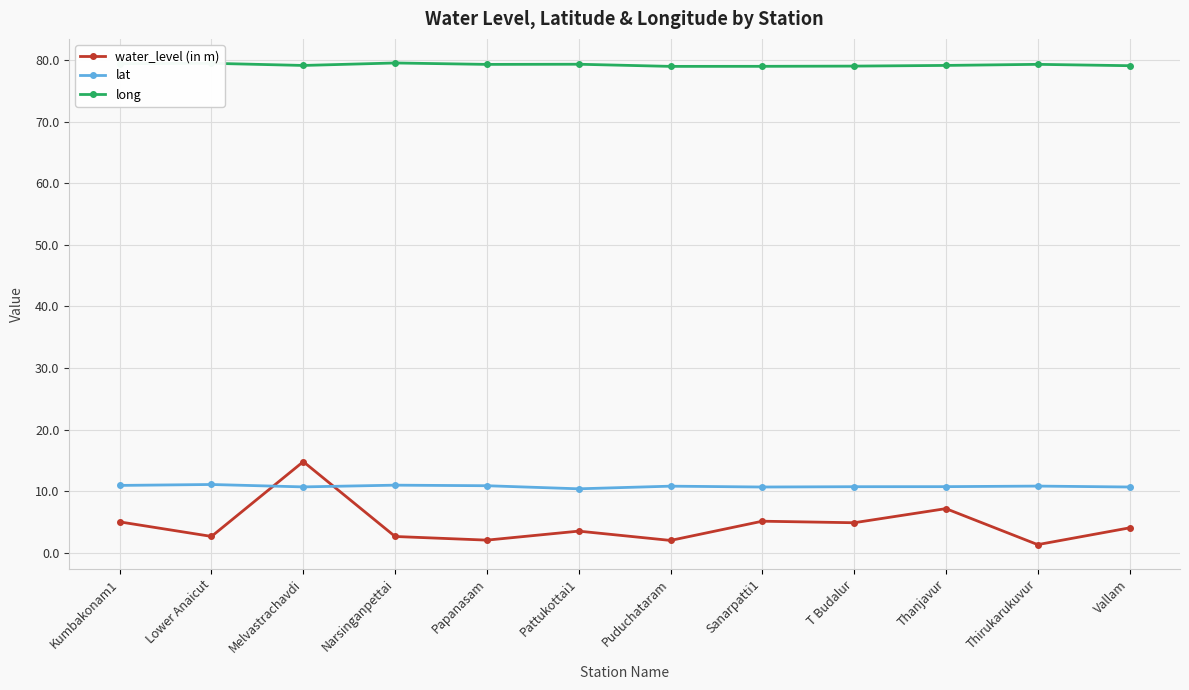

Does the chart have visible grid lines?

Yes